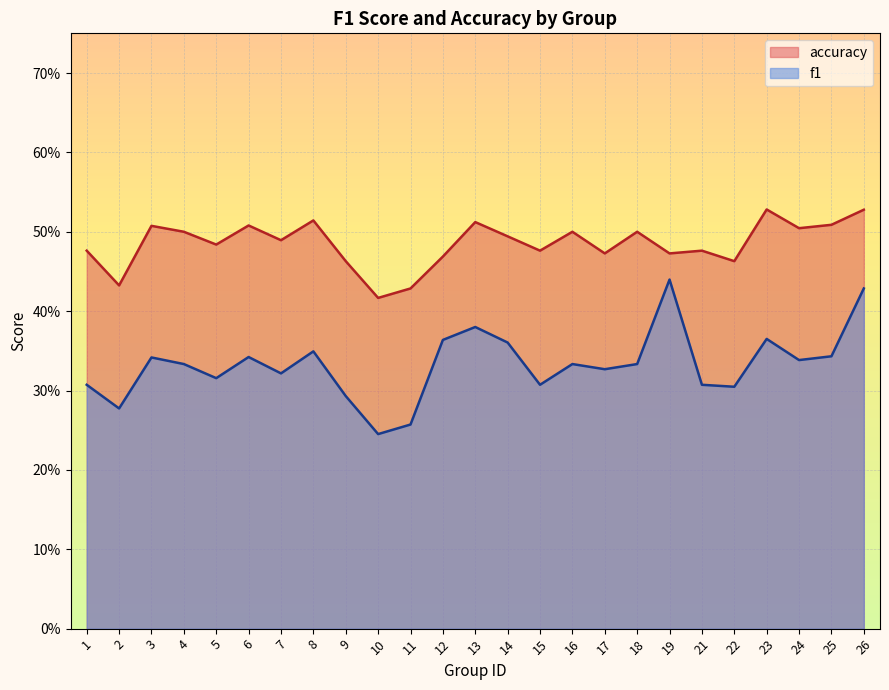

Which series has the widest spread of values?

f1